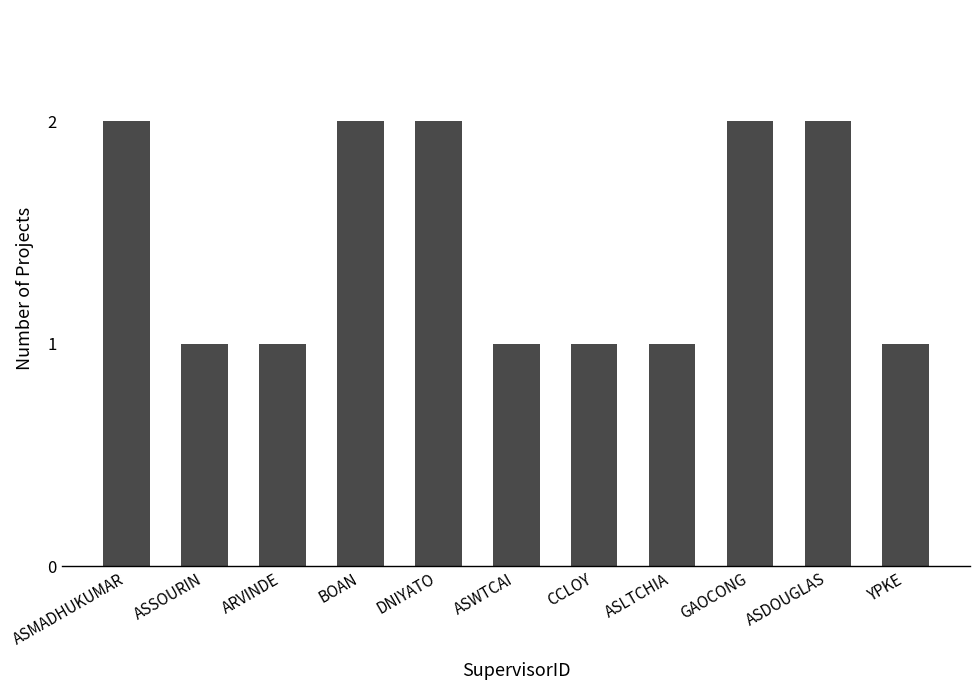

What is the value of the 1st bar from the left?

2